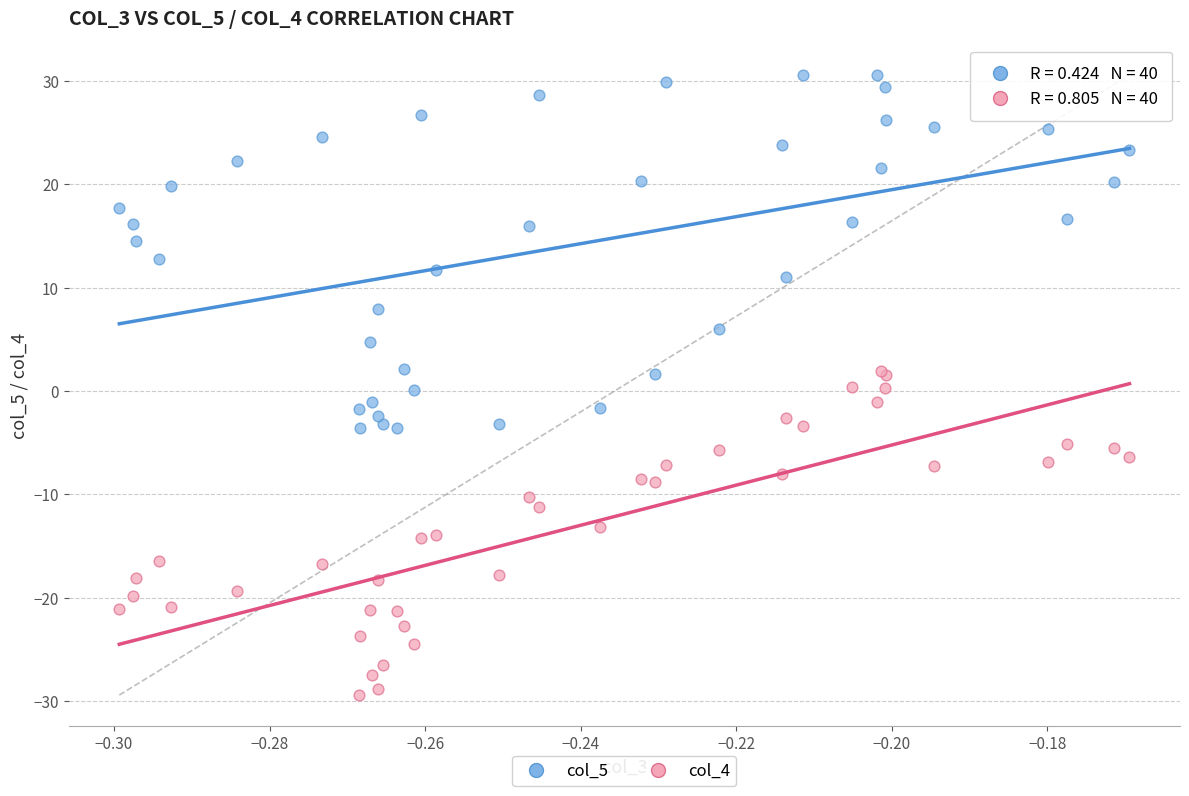

Which series has the largest Y range (max minus min)?

col_5